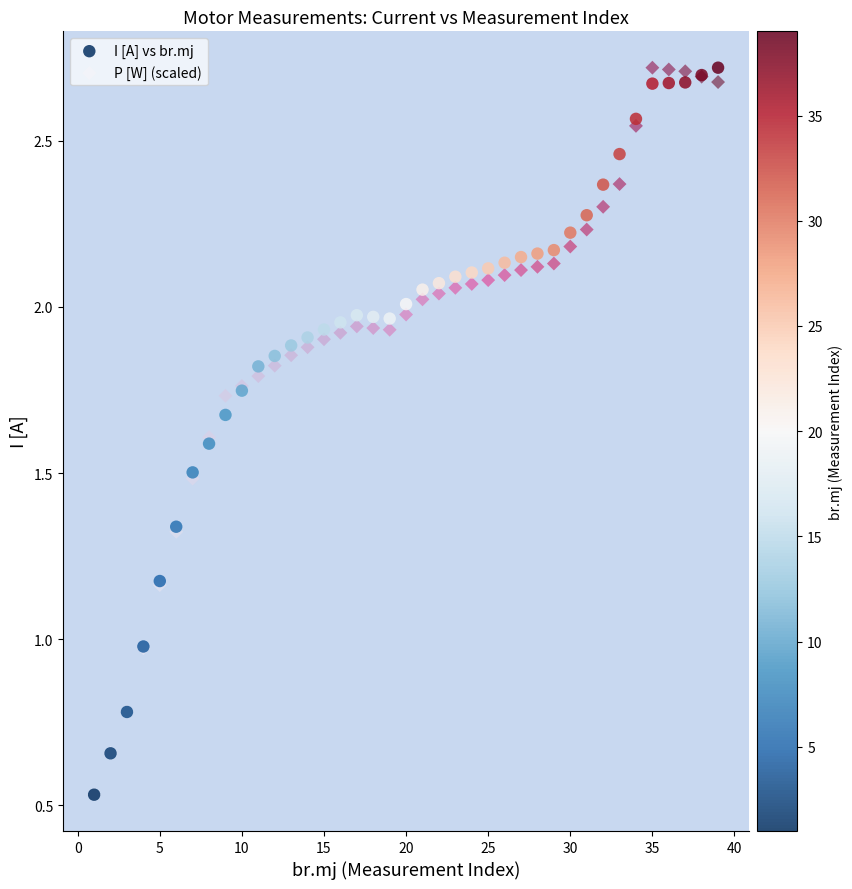

What are all the series names shown in the legend?

I [A] vs br.mj, P [W] (scaled)